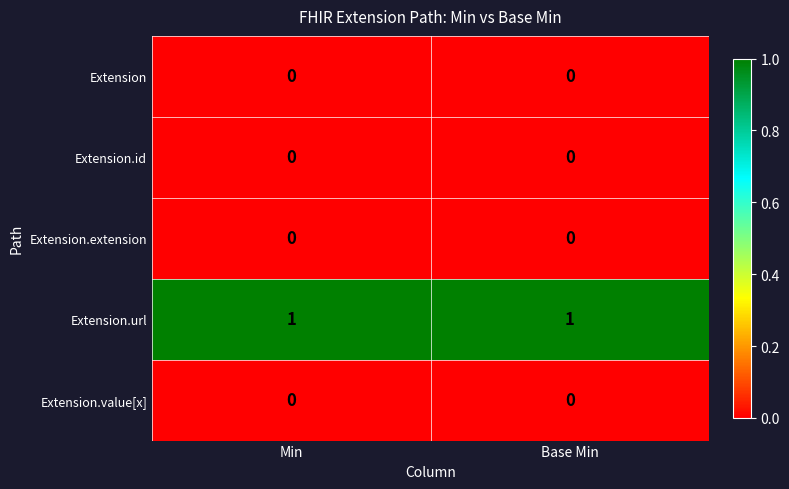

Which series has the largest total across all categories?

Extension.url